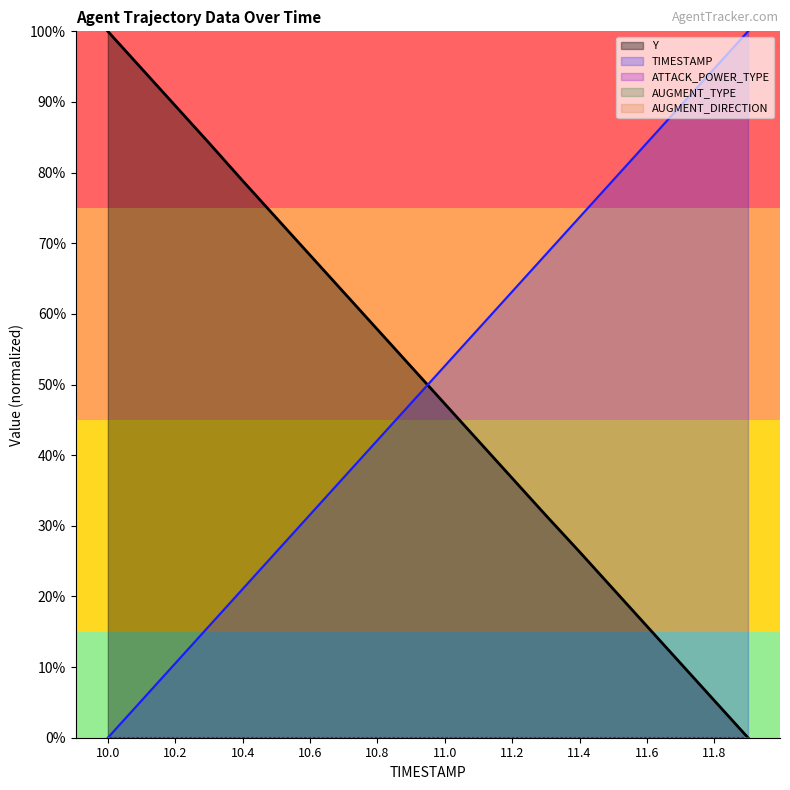

Reading left to right, list all the values displayed in this chart.

Y: 1.0	0.9	0.9	0.8	0.8	0.7	0.7	0.6	0.6	0.5	0.5	0.4	0.4	0.3	0.3	0.2	0.2	0.1	0.1	0.0
TIMESTAMP: 0.0	0.1	0.1	0.2	0.2	0.3	0.3	0.4	0.4	0.5	0.5	0.6	0.6	0.7	0.7	0.8	0.8	0.9	0.9	1.0
ATTACK_POWER_TYPE: 0.0	0.0	0.0	0.0	0.0	0.0	0.0	0.0	0.0	0.0	0.0	0.0	0.0	0.0	0.0	0.0	0.0	0.0	0.0	0.0
AUGMENT_TYPE: 0.0	0.0	0.0	0.0	0.0	0.0	0.0	0.0	0.0	0.0	0.0	0.0	0.0	0.0	0.0	0.0	0.0	0.0	0.0	0.0
AUGMENT_DIRECTION: 0.0	0.0	0.0	0.0	0.0	0.0	0.0	0.0	0.0	0.0	0.0	0.0	0.0	0.0	0.0	0.0	0.0	0.0	0.0	0.0